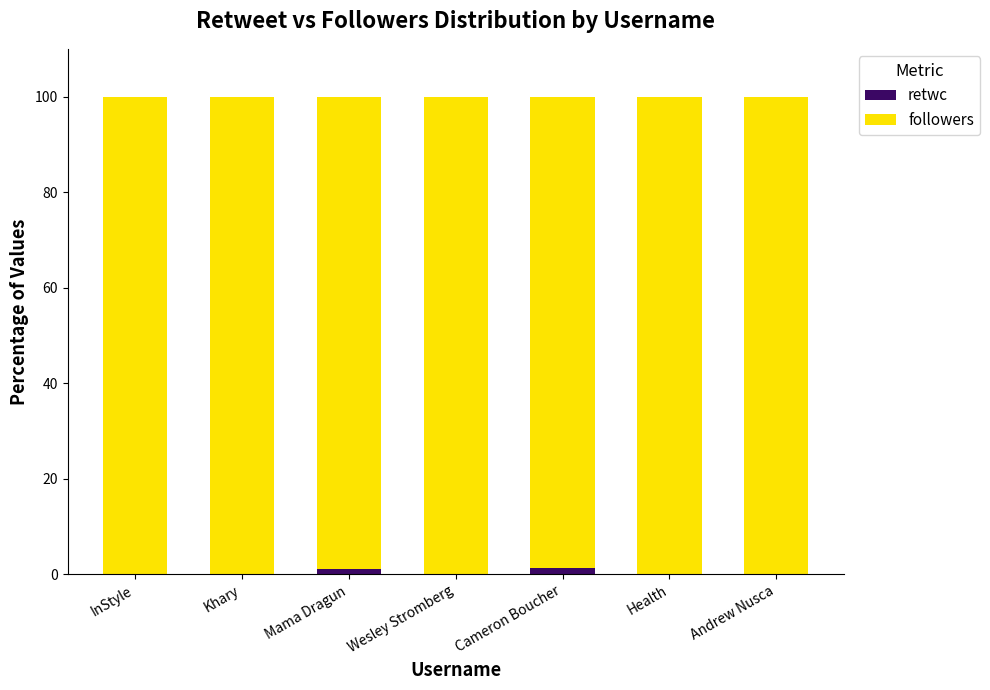

What is the average value of the followers series?

99.6